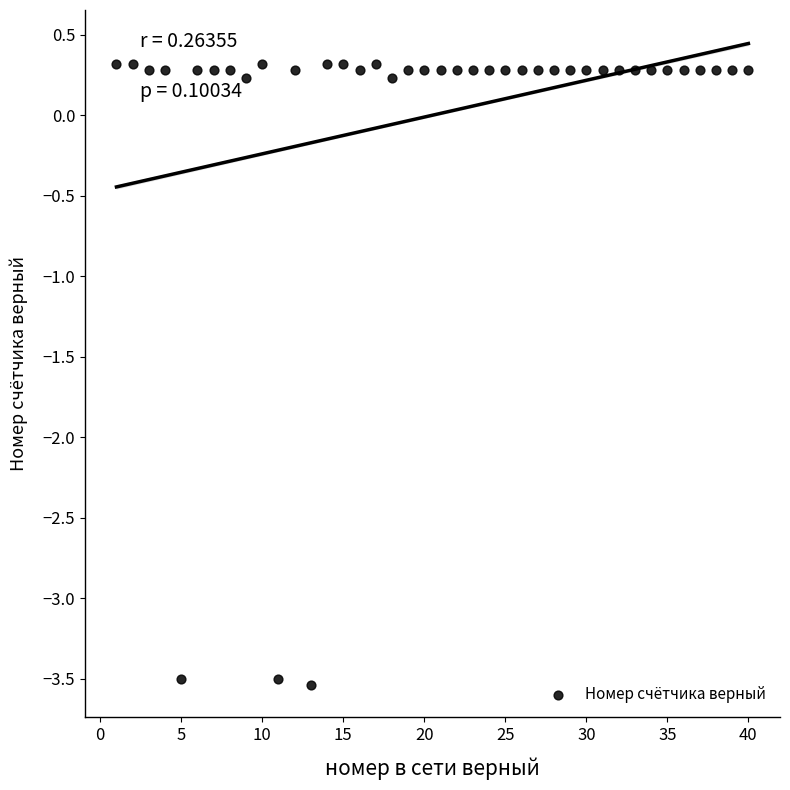

What is the range of Y values (max minus min)?

3.9